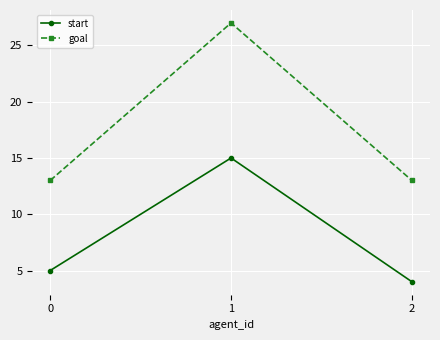

Which series changed the most between 0 and 2?

start